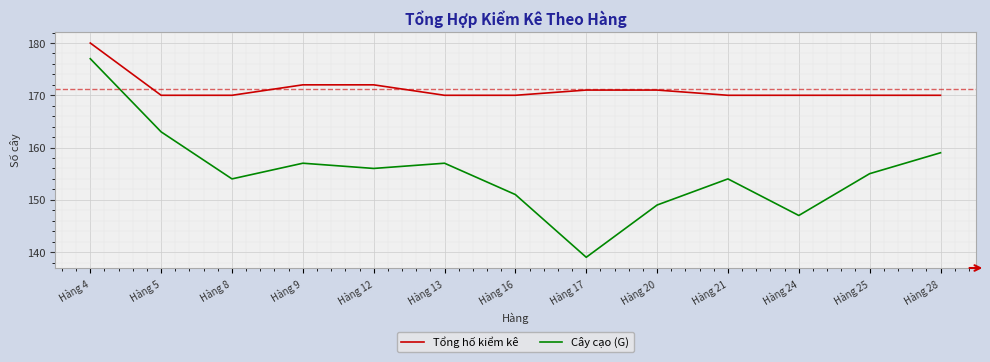

True or false: Cây cạo (G) and Tổng hố kiểm kê intersect in this chart.

False